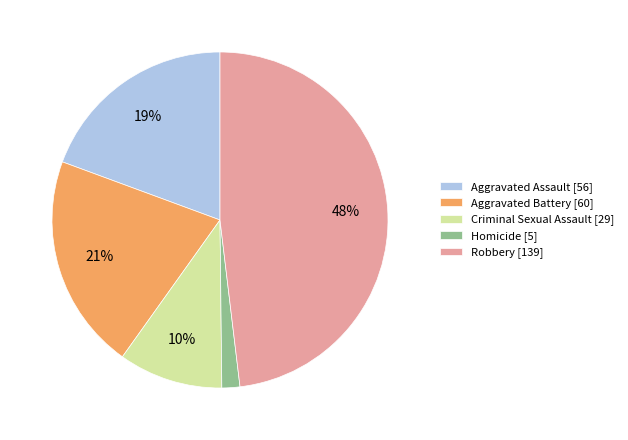

True or false: Aggravated Assault accounts for 19% of the total.

True